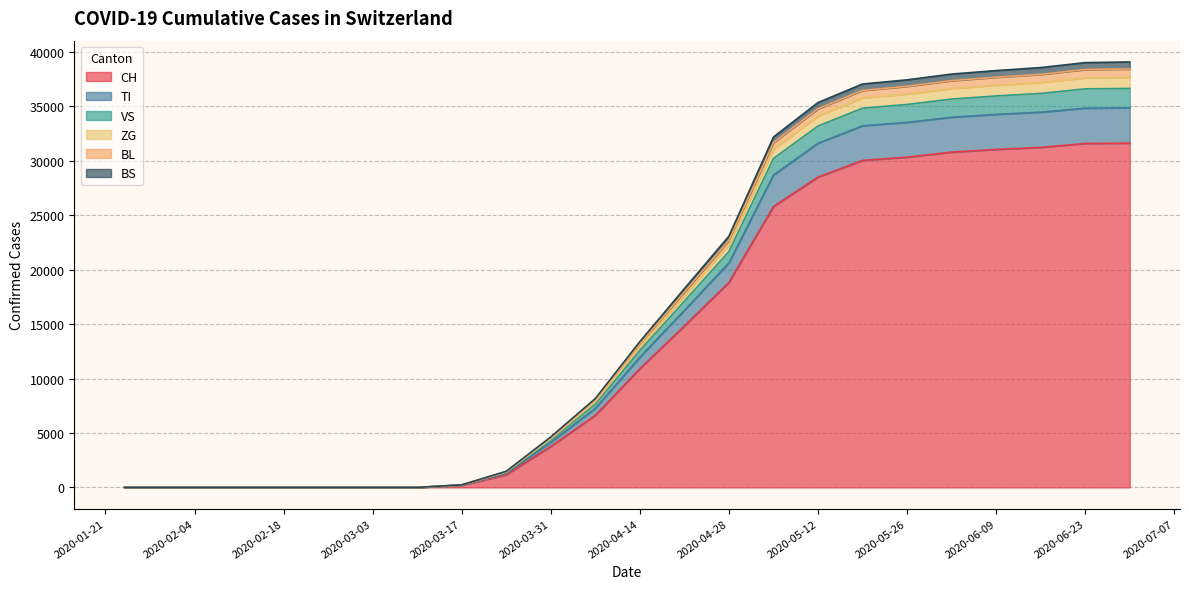

The BS series shows -18700 at 2020-01-24. True or false?

False